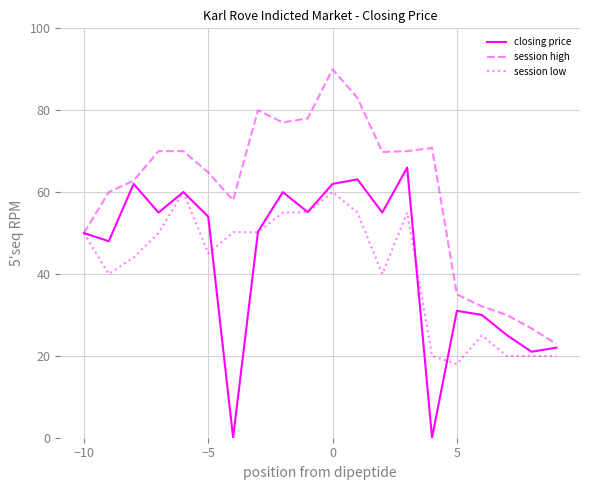

What is the maximum value for session low?

60.0